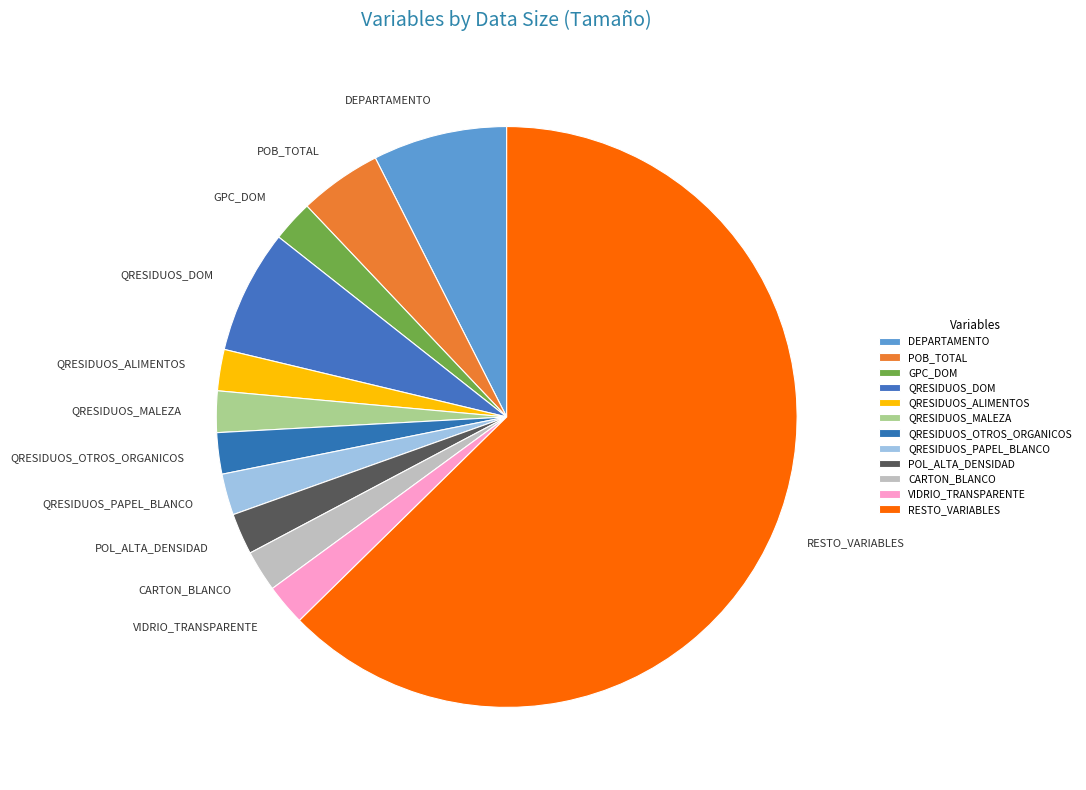

Combined, do POB_TOTAL and CARTON_BLANCO account for over 50%?

No